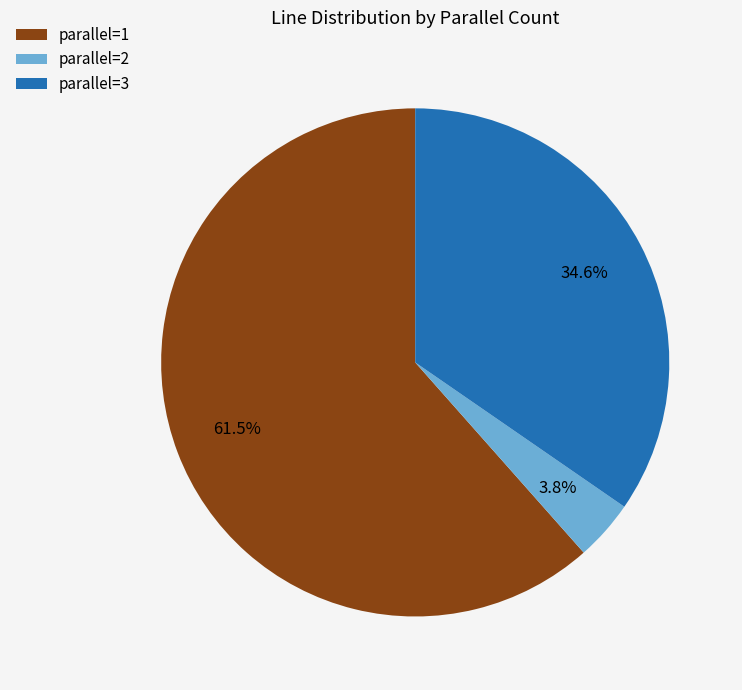

How many slices are in this pie chart?

3